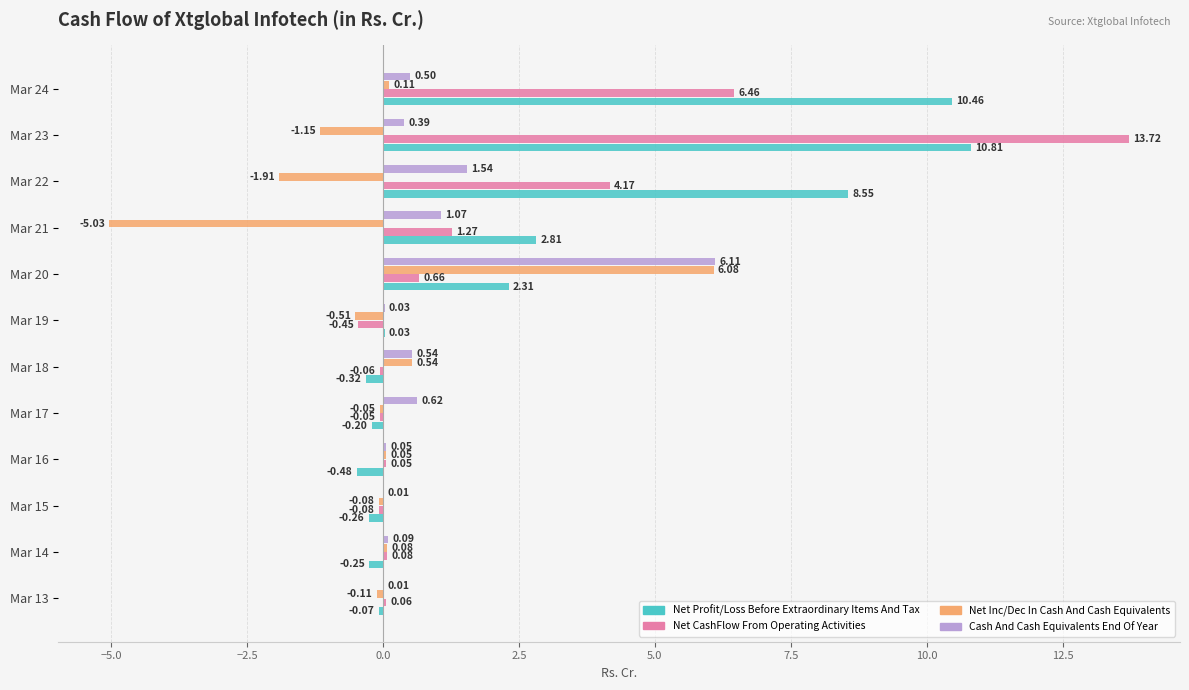

What is the sum of the Net Profit/Loss Before Extraordinary Items And Tax values at Mar 24 and Mar 14?

10.2